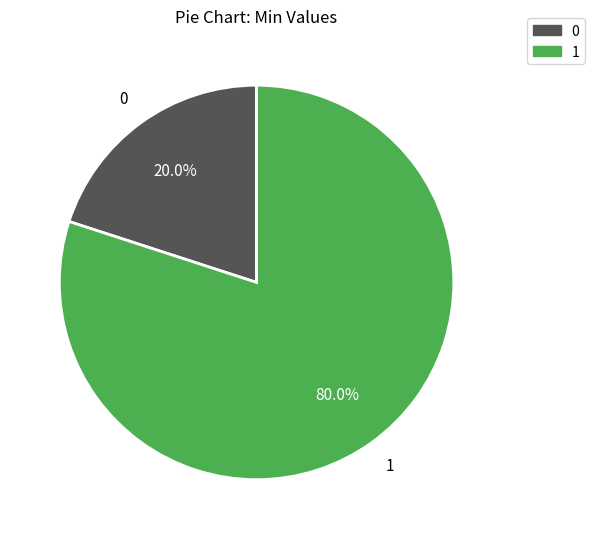

Is there a majority slice in this chart?

Yes